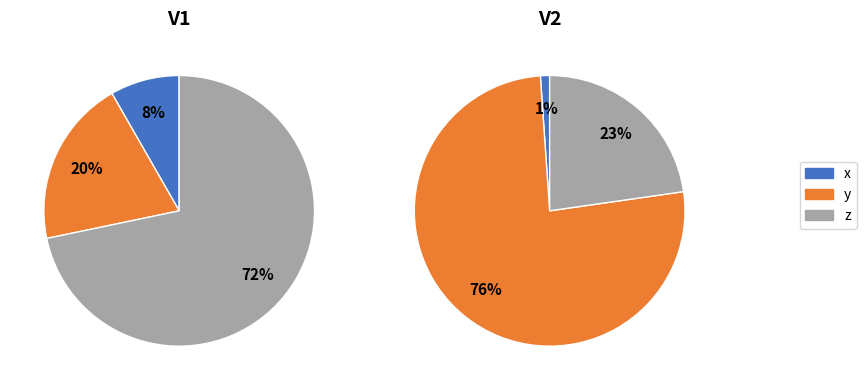

To the nearest percent, what is the combined percentage of y and x?

28%